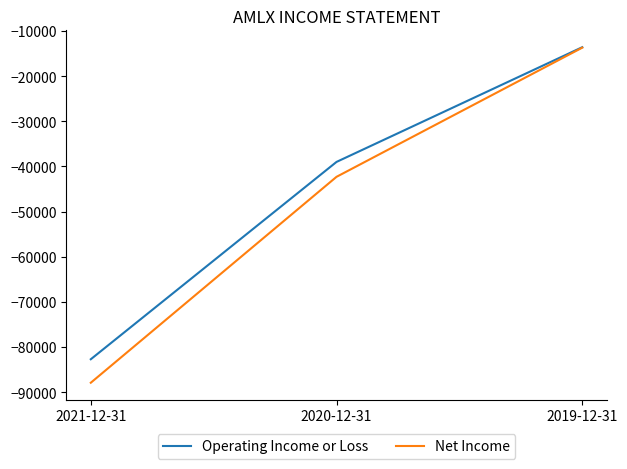

What is the approximate value of Operating Income or Loss at 2019-12-31?

-13600